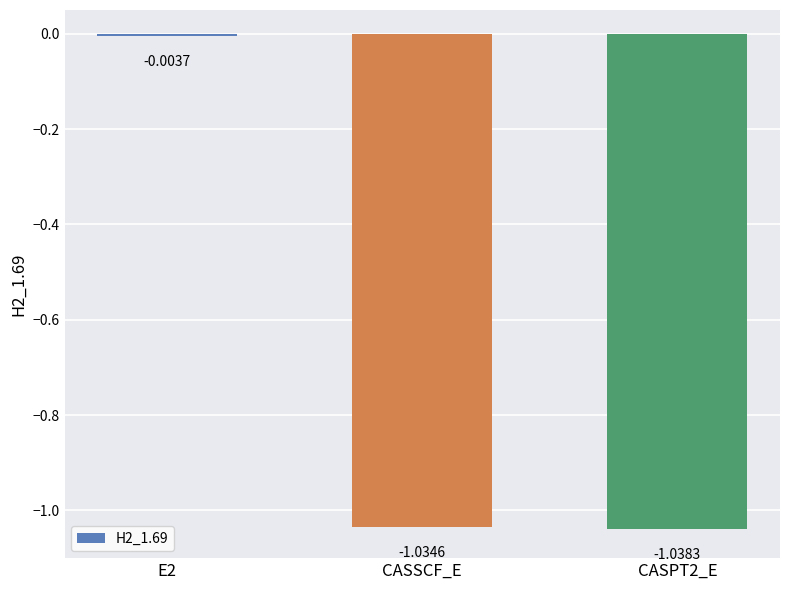

How many bars are there in total?

3